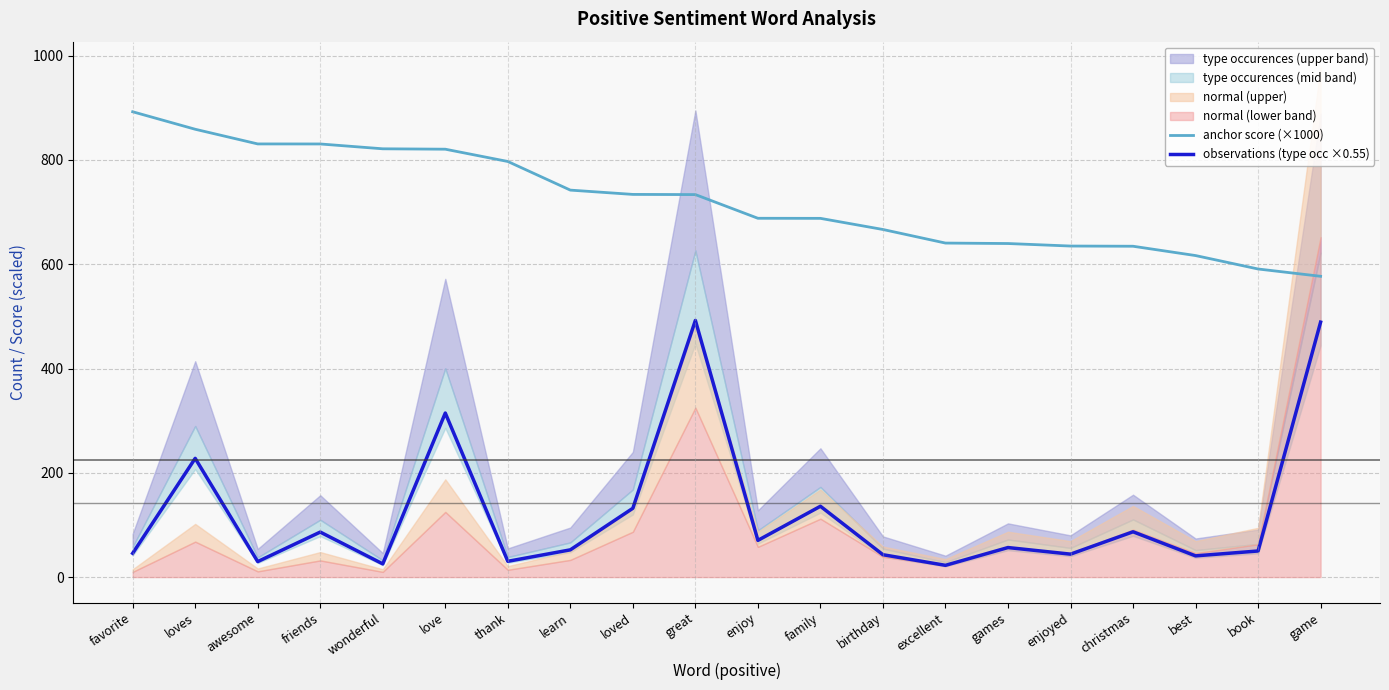

Count the number of categories in the chart.

20